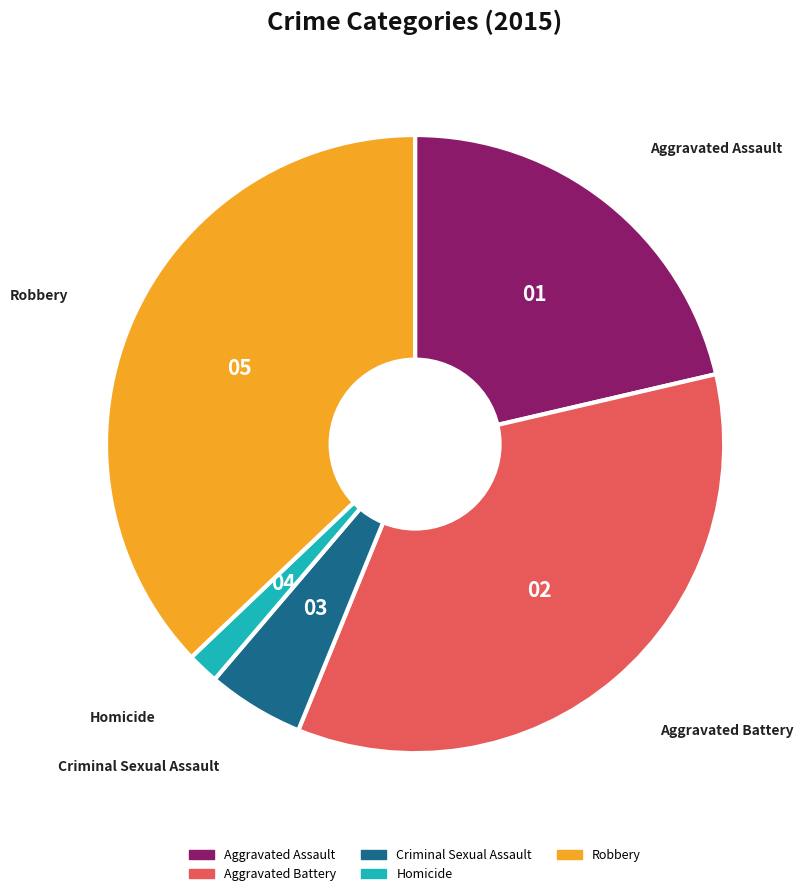

Do Robbery and Aggravated Assault together represent more than half of the pie?

Yes